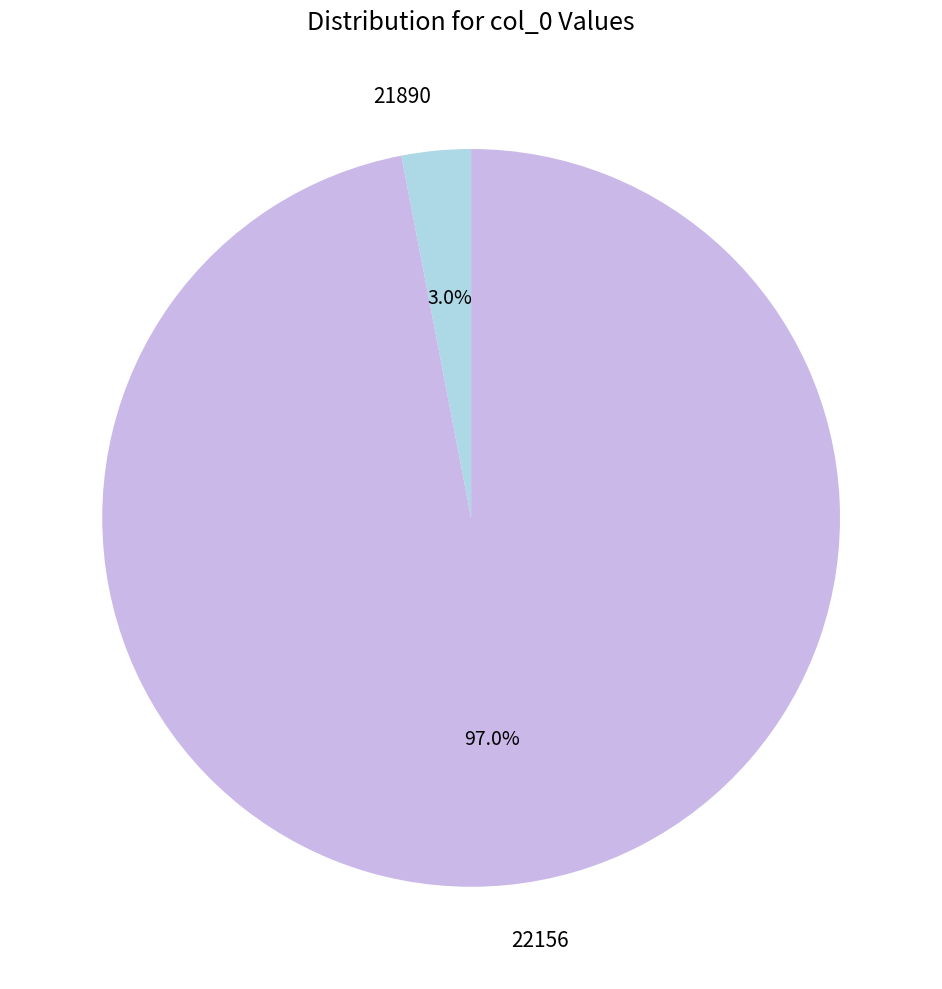

How many slices are in this pie chart?

2